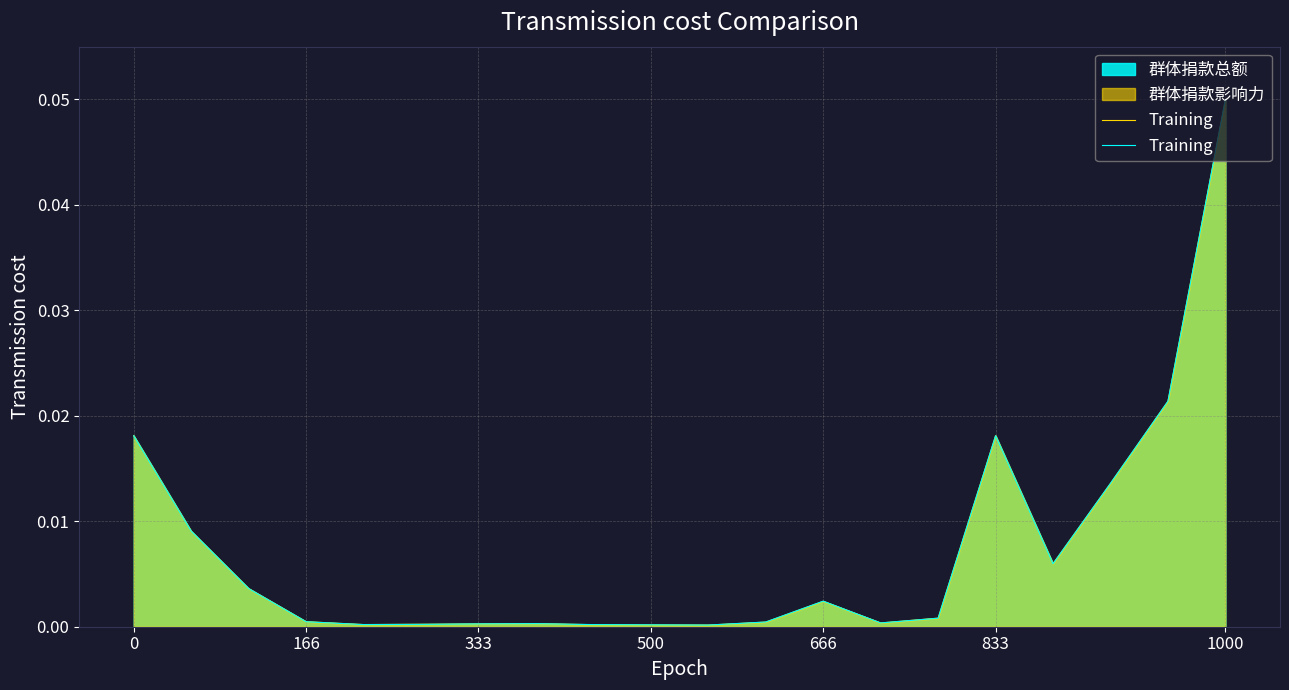

Which has a higher value, 13 or 8?

13